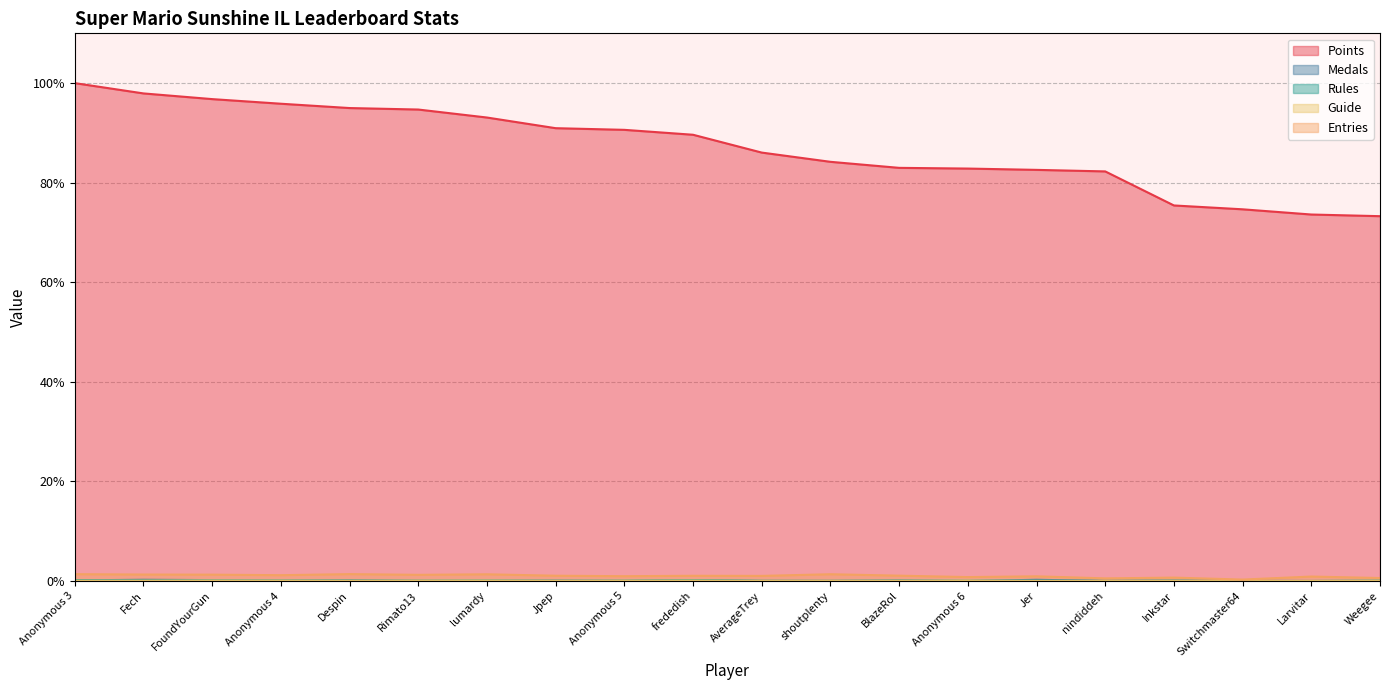

How many interior local peaks does the Rules series have?

5